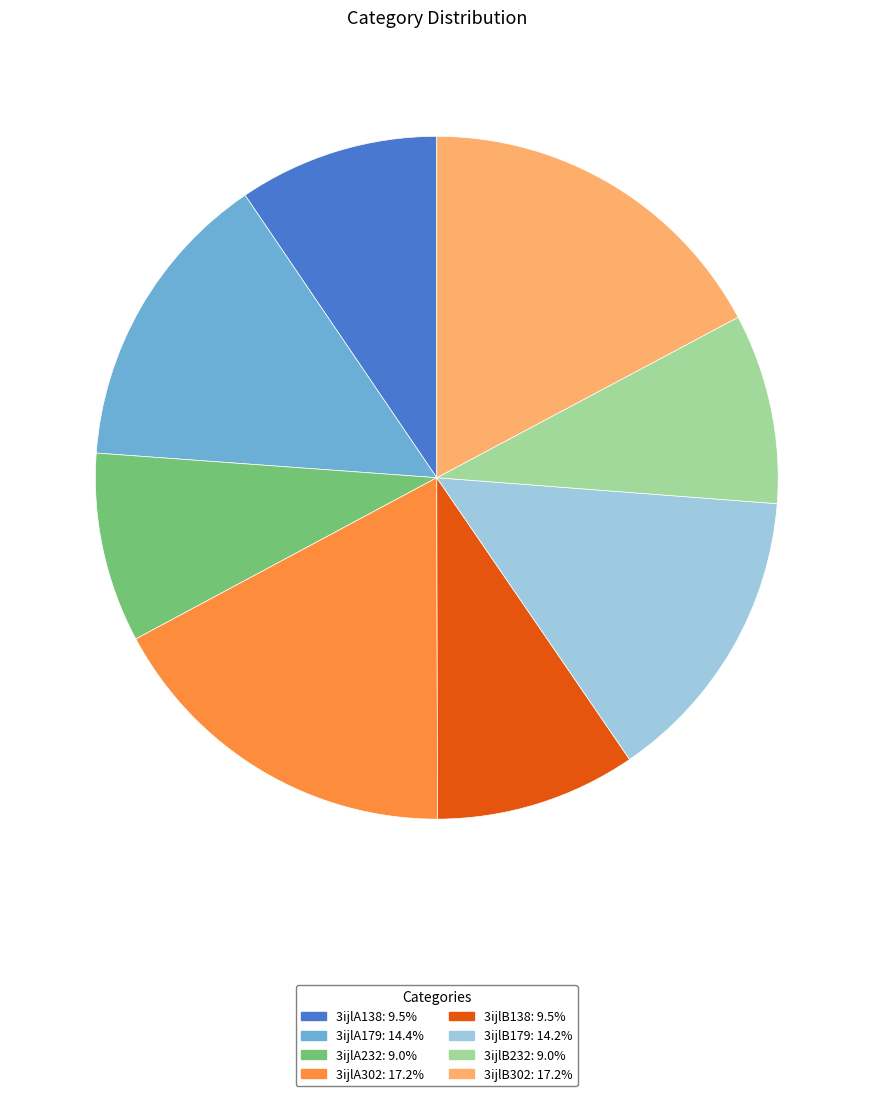

Is the sum of 3ijlA232 and 3ijlB138 greater than half?

No